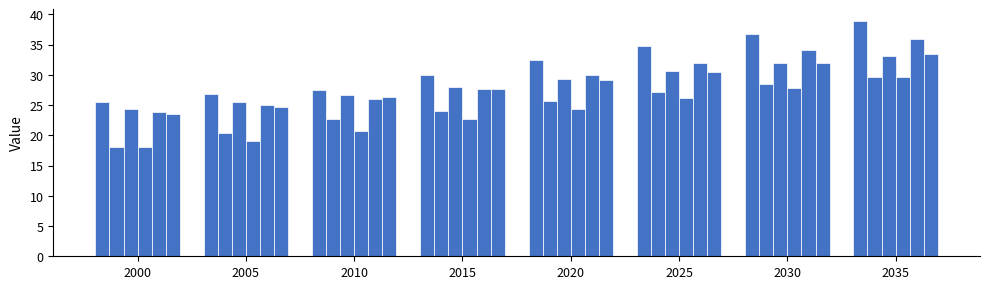

Is it true that Lao PDR equals 45.4 at 2025?

False